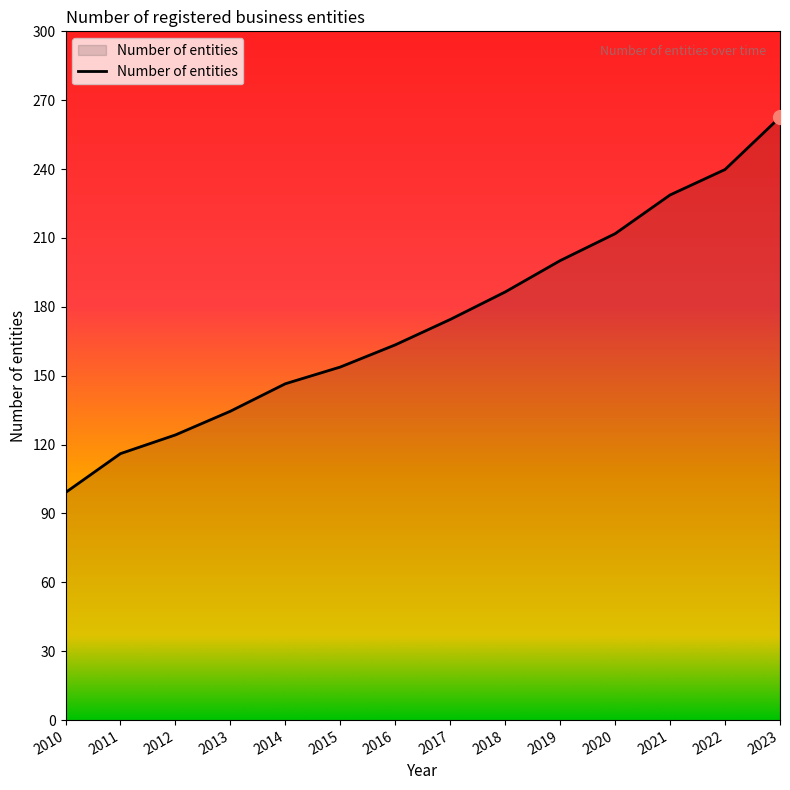

Reading left to right, transcribe all the data shown in this chart.

2010=99.1	2011=116.1	2012=124.2	2013=134.5	2014=146.5	2015=153.8	2016=163.4	2017=174.5	2018=186.5	2019=200.1	2020=211.9	2021=228.7	2022=239.8	2023=262.6